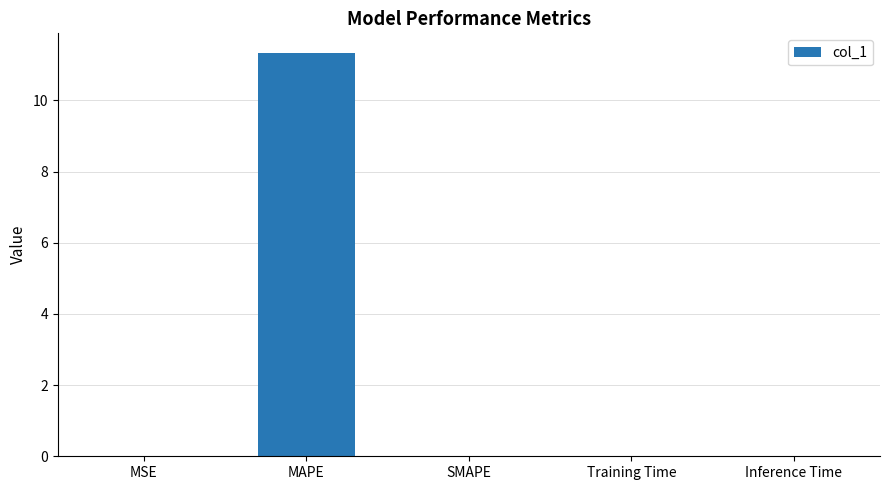

True or false: the data shows 0.0 at Inference Time.

True